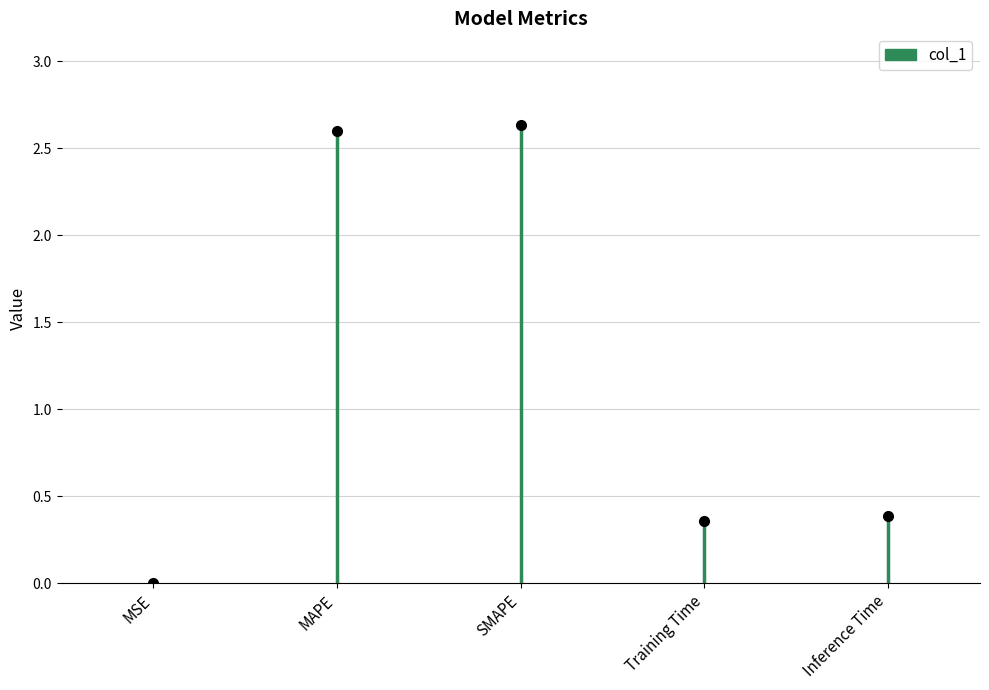

At which category does the data reach its first local peak?

SMAPE